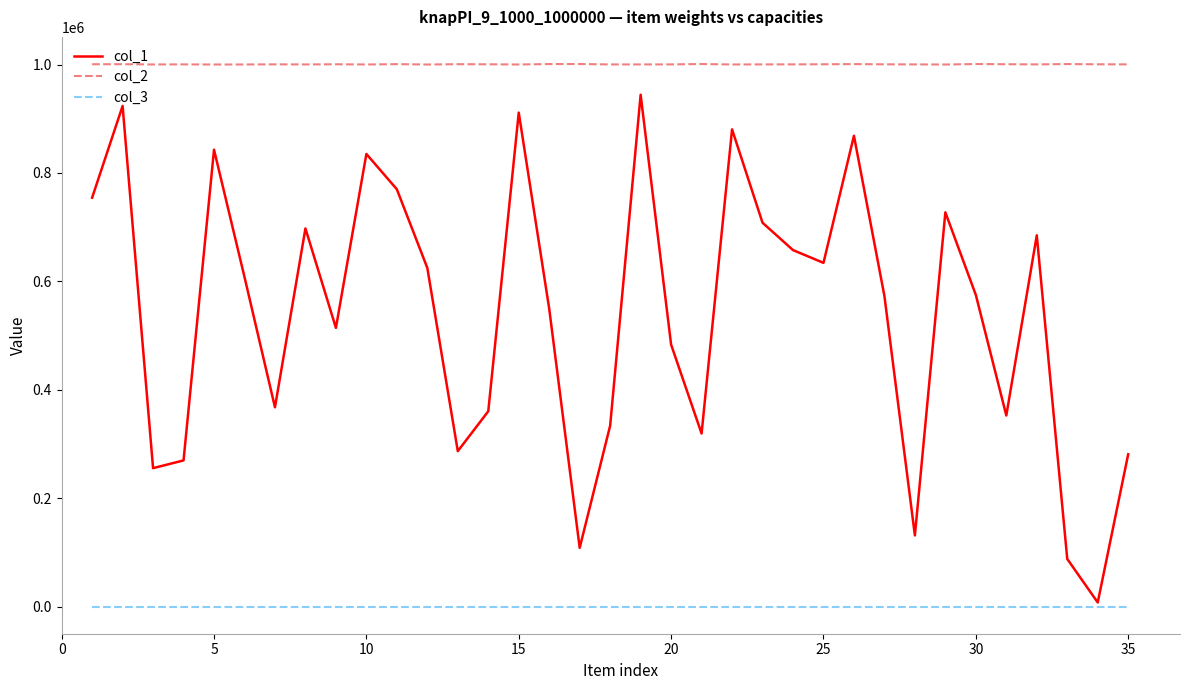

Which series has the widest spread of values?

col_1